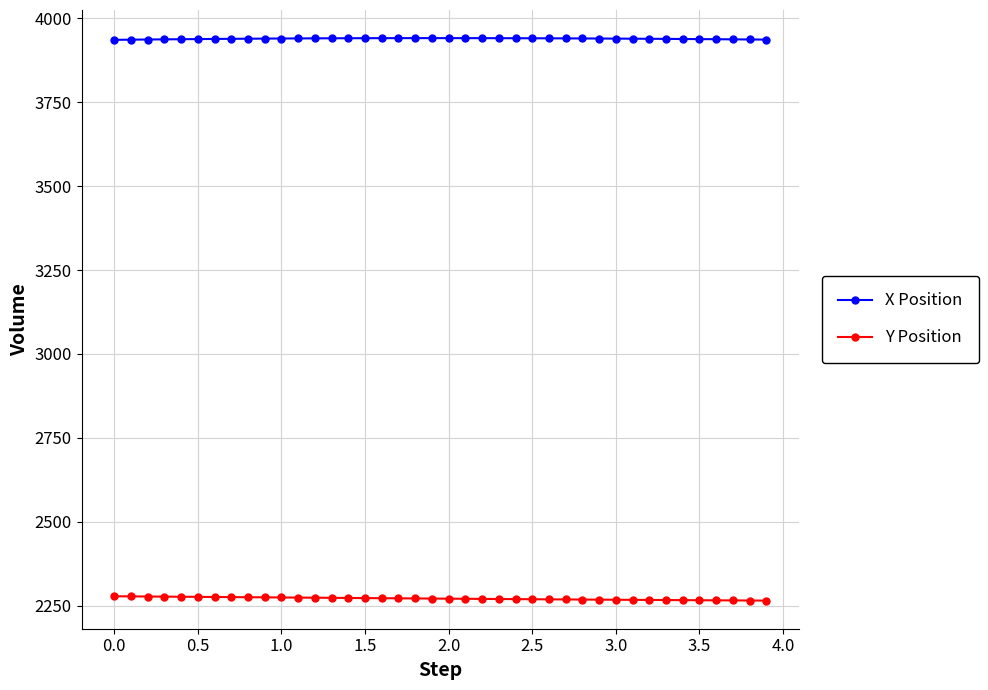

List the series in order of their peak value, highest first.

X Position, Y Position